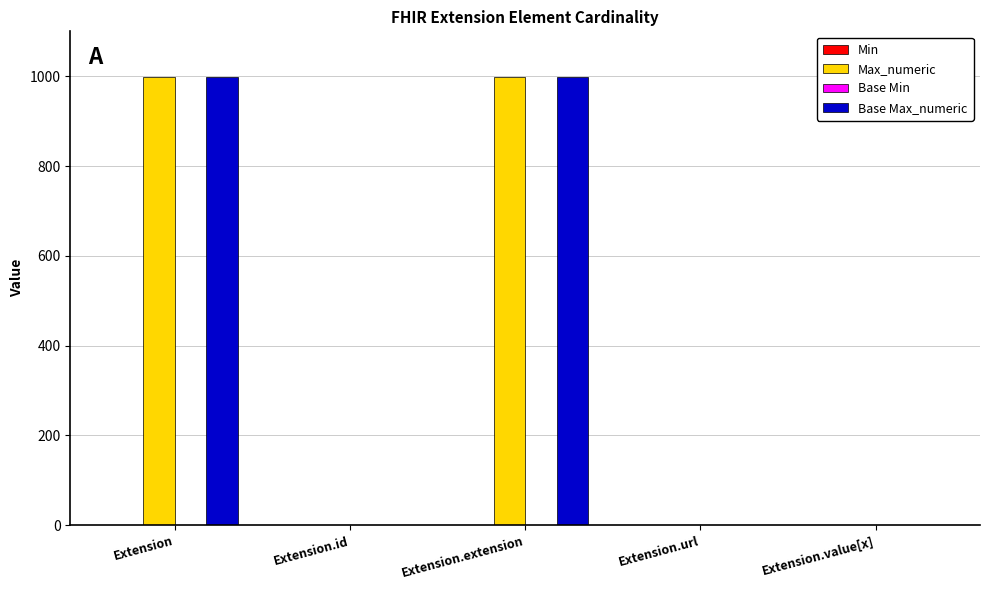

Is it true that Max_numeric equals 999 at Extension.extension?

True